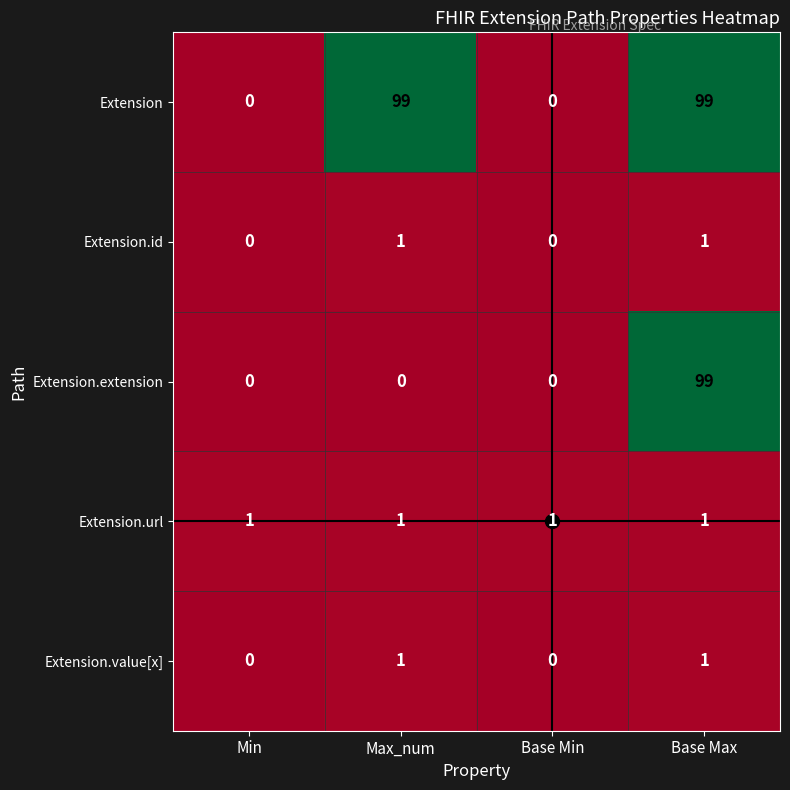

What is the greatest value displayed?

99